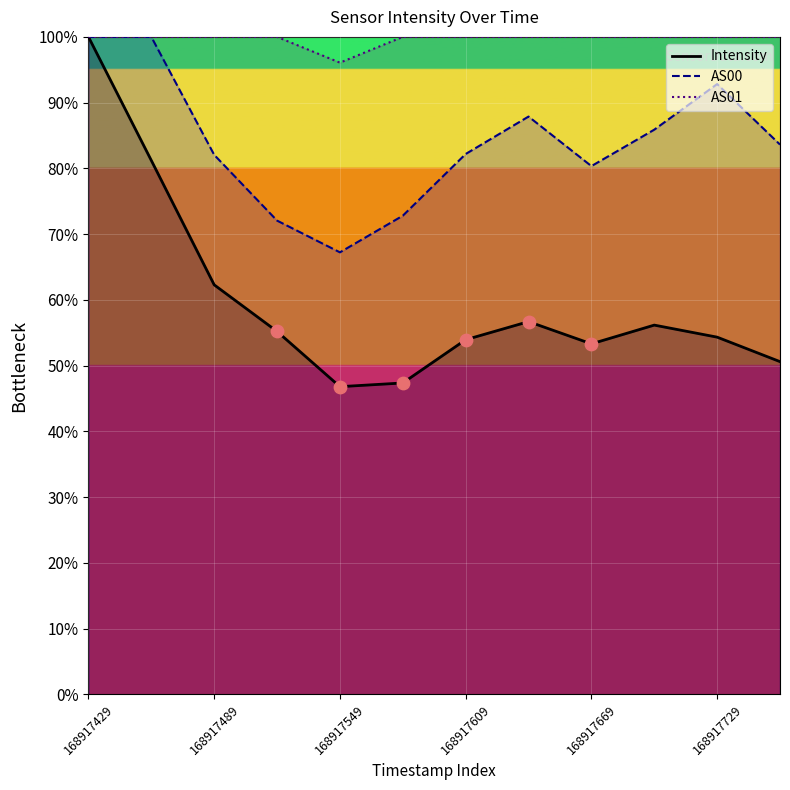

At how many categories does at least one series exceed 49?

12